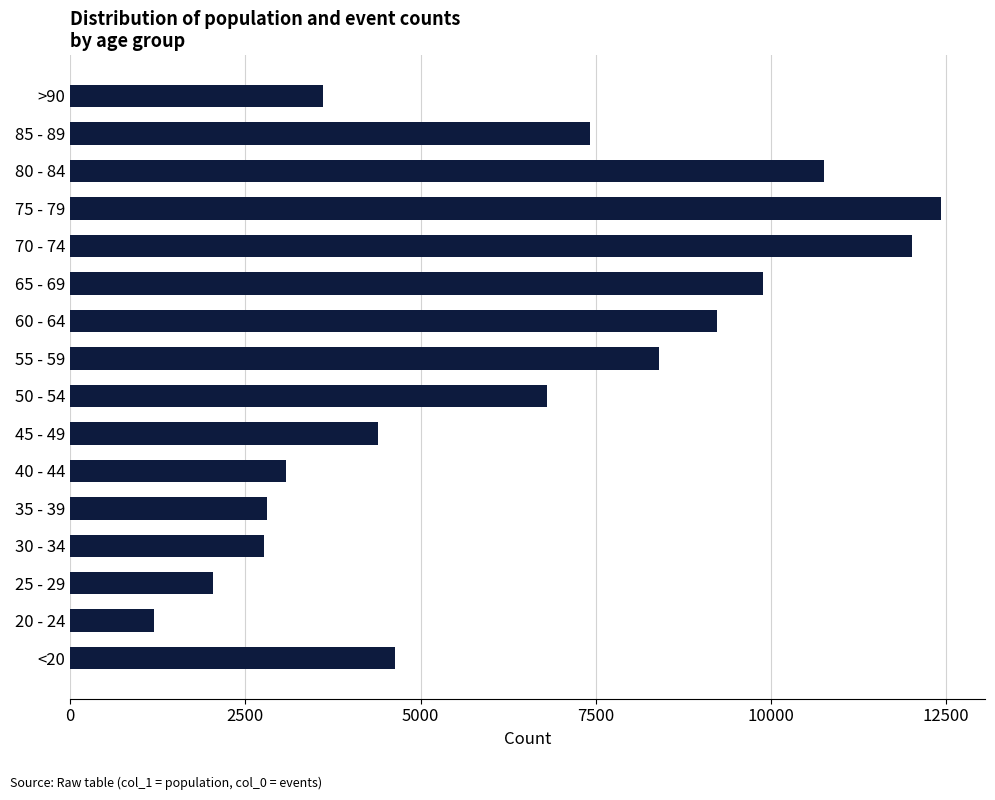

Approximately how many times larger is the value at 80 - 84 compared to 40 - 44?

3.5